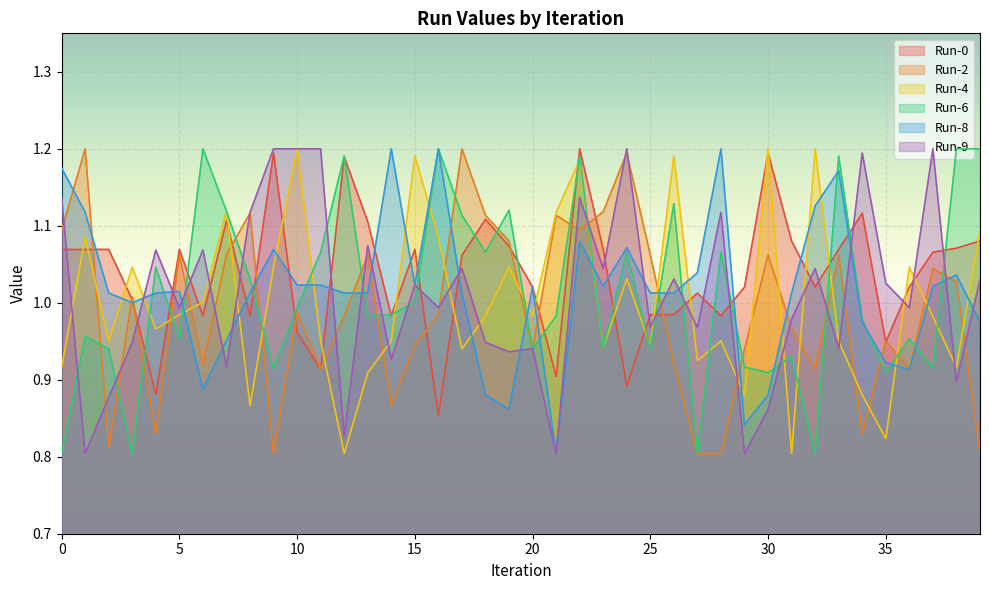

Between 0 and 19, which is larger?

19